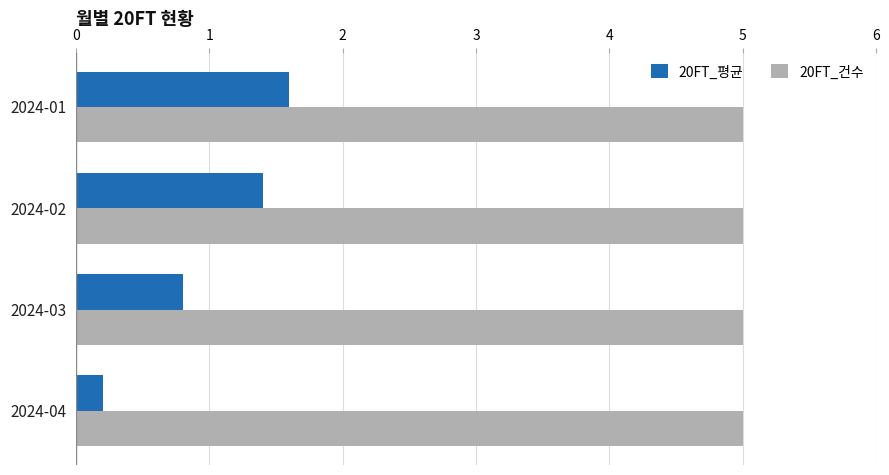

Which series has the largest total across all categories?

20FT_건수